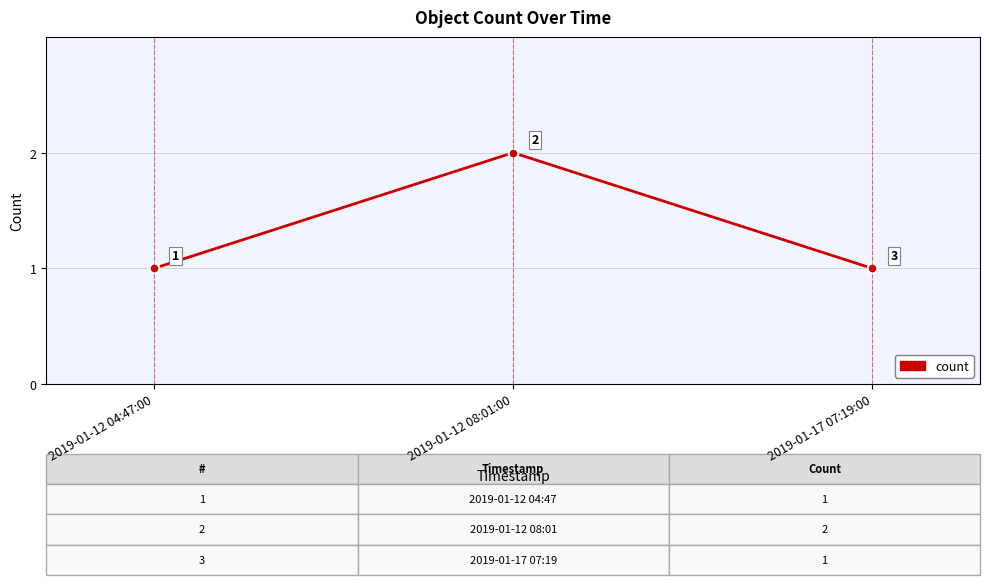

What is the change in value from 2019-01-12 08:01:00 to 2019-01-17 07:19:00?

-1